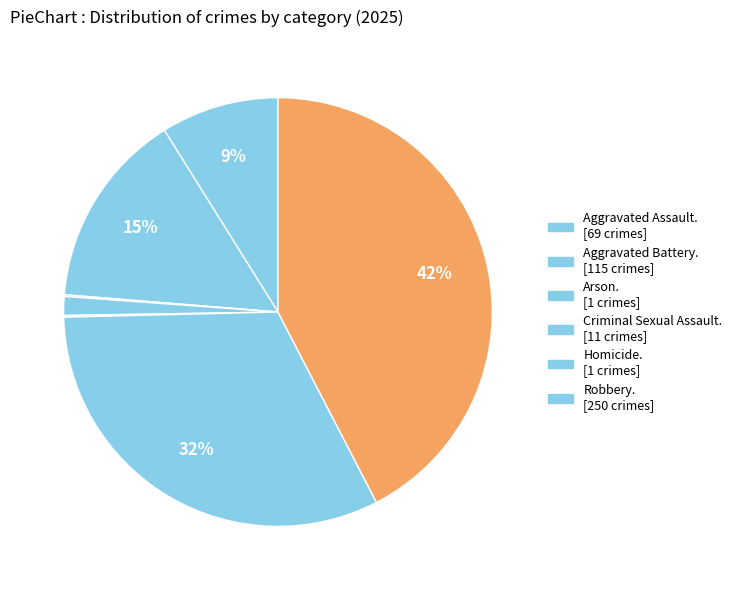

To the nearest percent, what is the average slice percentage?

14%